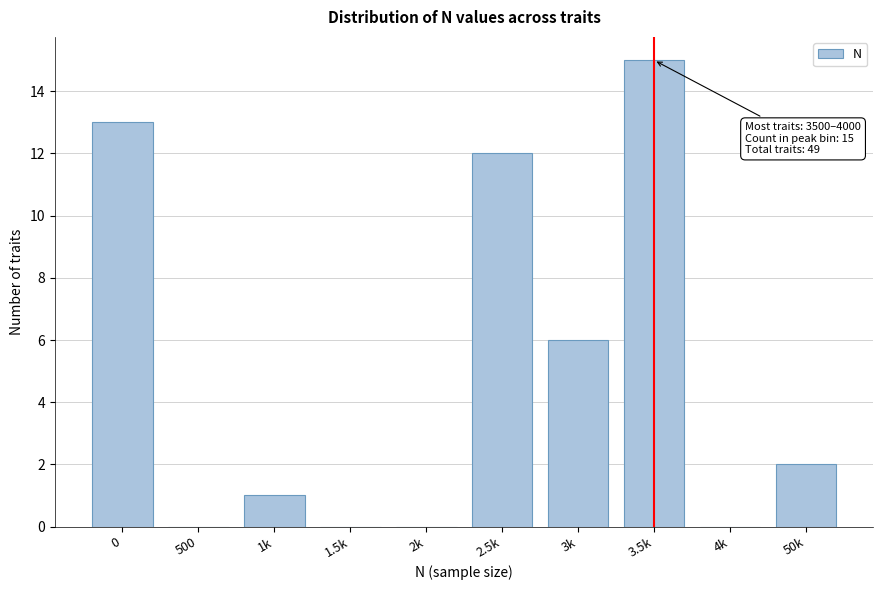

Reading left to right, what are all the values shown in this chart?

0=13	500=0	1k=1	1.5k=0	2k=0	2.5k=12	3k=6	3.5k=15	4k=0	50k=2